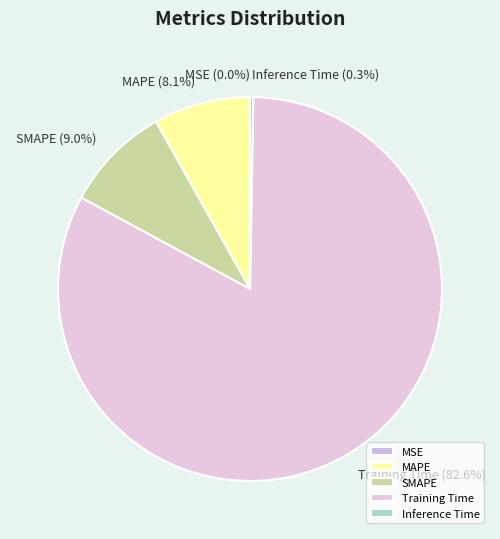

The SMAPE slice represents 1% of the pie. True or false?

False